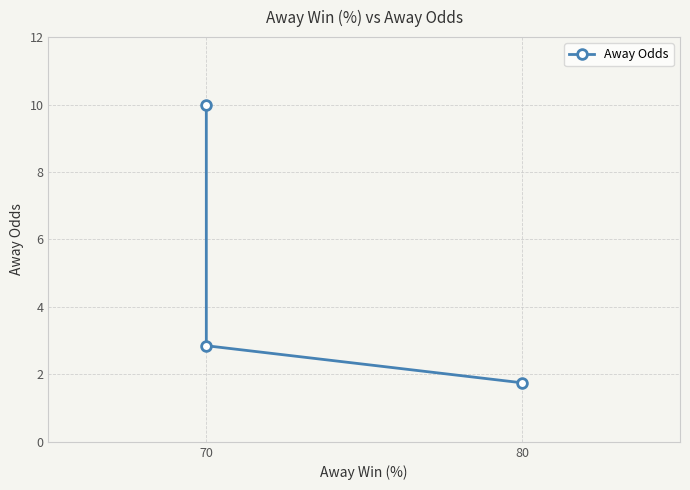

The chart shows a value of 3.5 at 70. True or false?

False